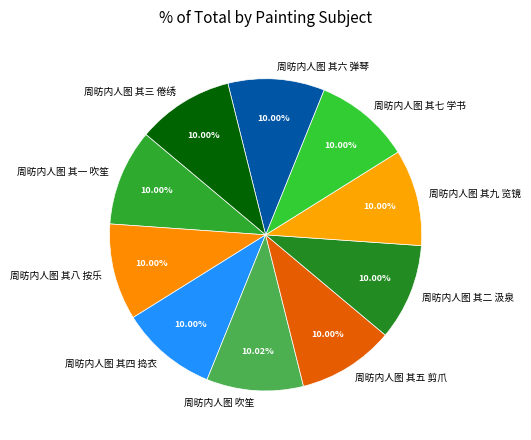

To the nearest percent, what is the average slice percentage?

10%